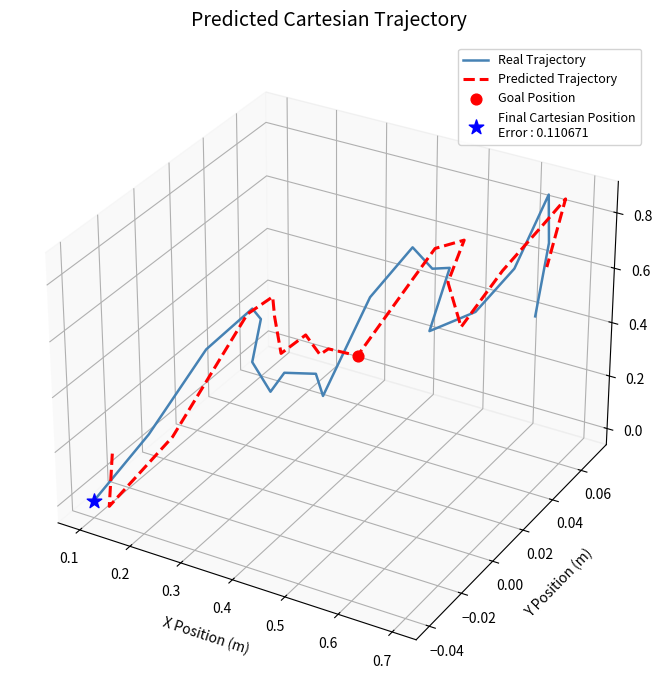

At how many categories does at least one series exceed 0?

16